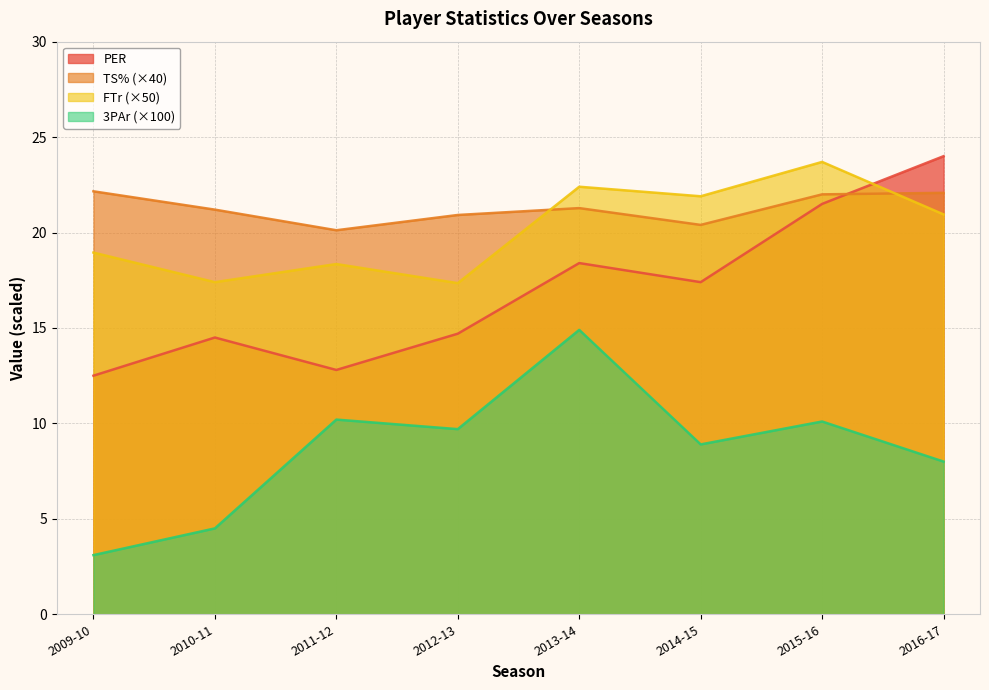

What are all the series names shown in the legend?

PER, TS% (×40), FTr (×50), 3PAr (×100)